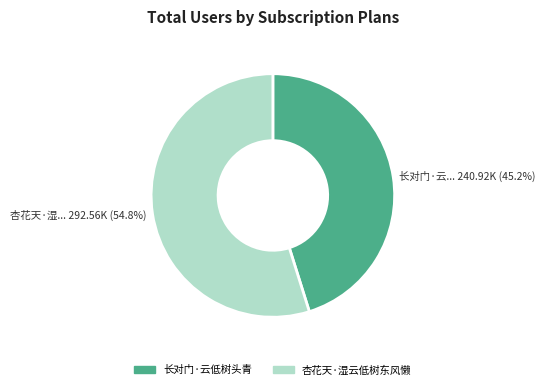

How many segments does this pie chart have?

2